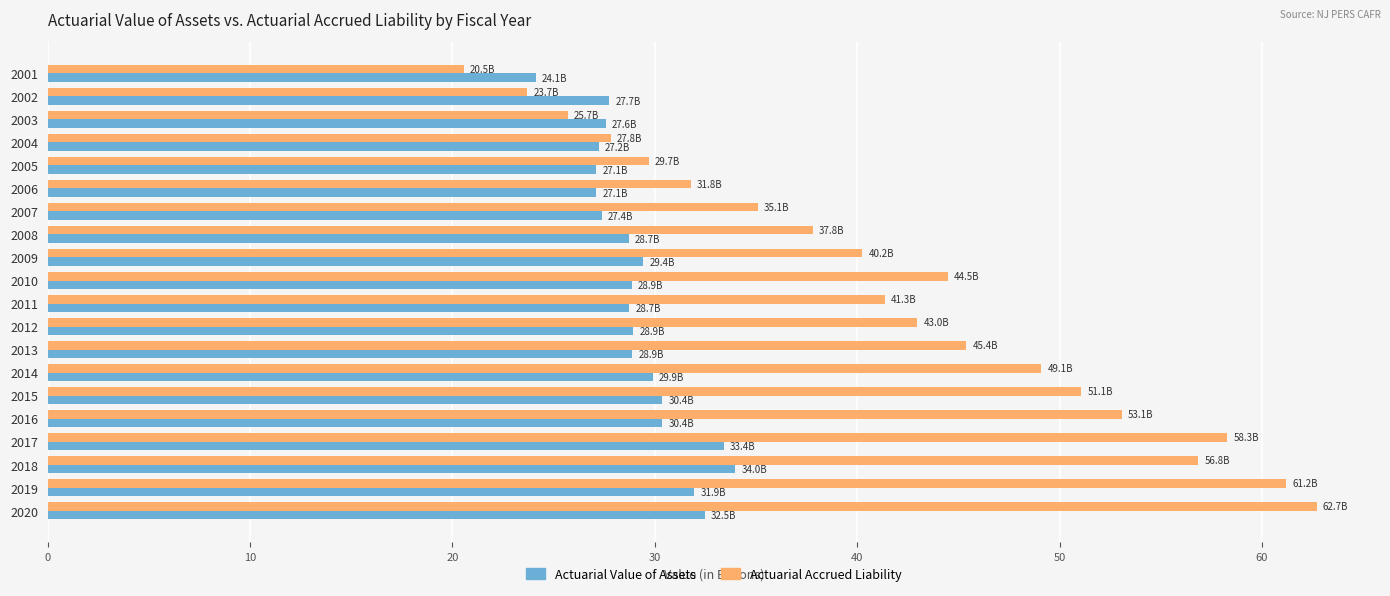

Between 2005 and 2014, which series saw the biggest shift?

Actuarial Accrued Liability